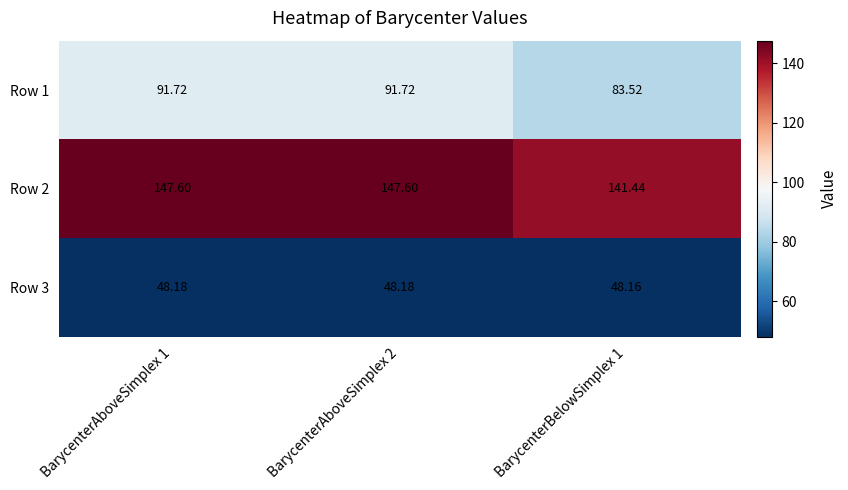

What is the greatest value displayed?

147.6